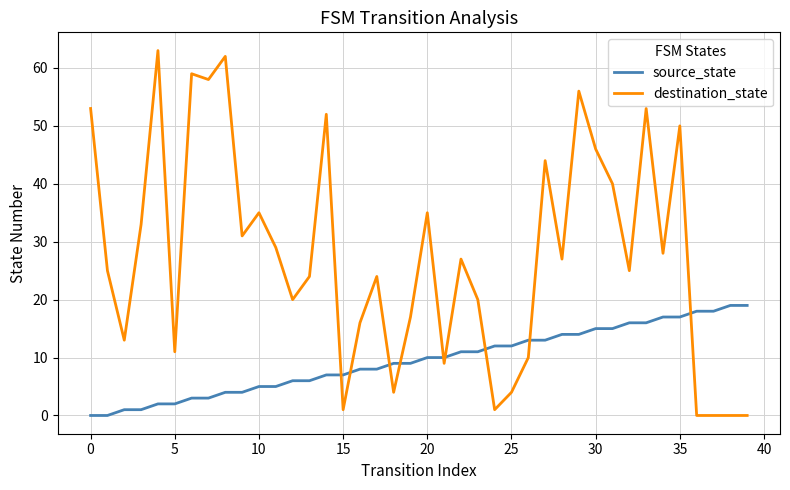

Reading left to right, transcribe all the data shown in this chart.

source_state: 0	0	1	1	2	2	3	3	4	4	5	5	6	6	7	7	8	8	9	9	10	10	11	11	12	12	13	13	14	14	15	15	16	16	17	17	18	18	19	19
destination_state: 53	25	13	33	63	11	59	58	62	31	35	29	20	24	52	1	16	24	4	17	35	9	27	20	1	4	10	44	27	56	46	40	25	53	28	50	0	0	0	0